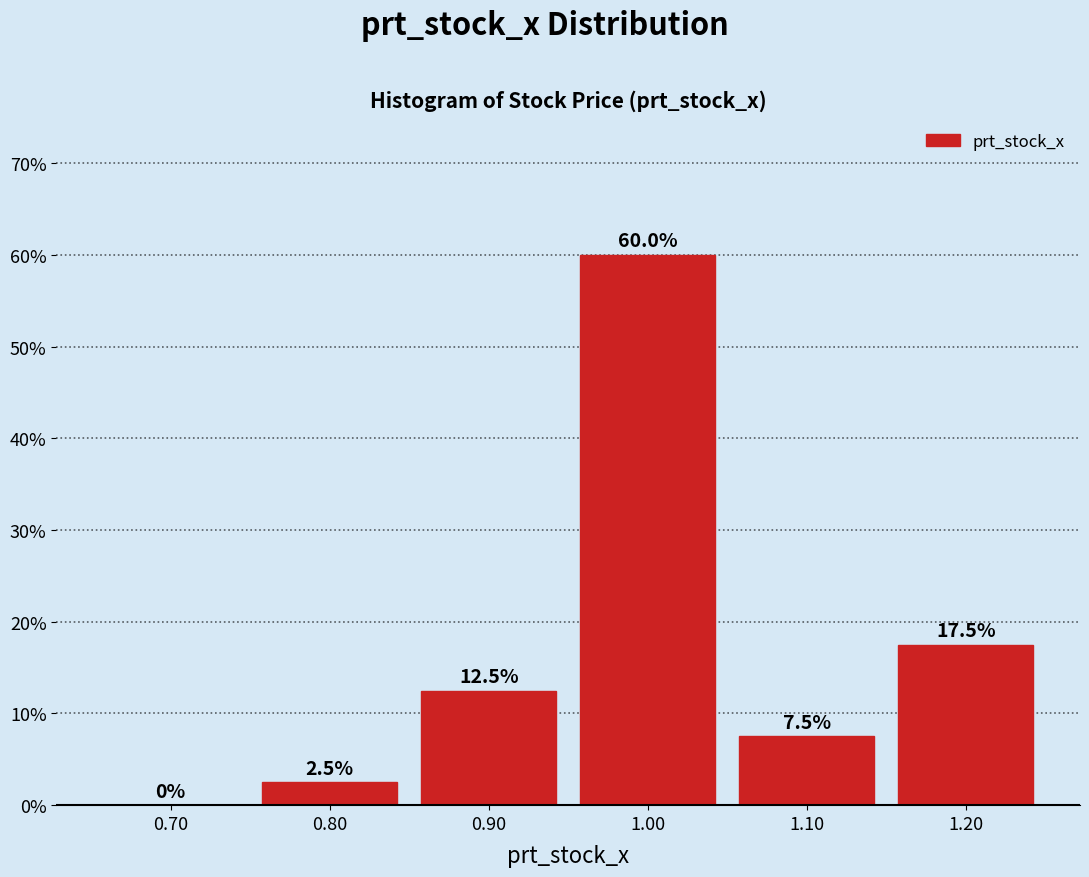

Reading left to right, what are all the values shown in this chart?

0.70=0.0	0.80=2.5	0.90=12.5	1.00=60.0	1.10=7.5	1.20=17.5